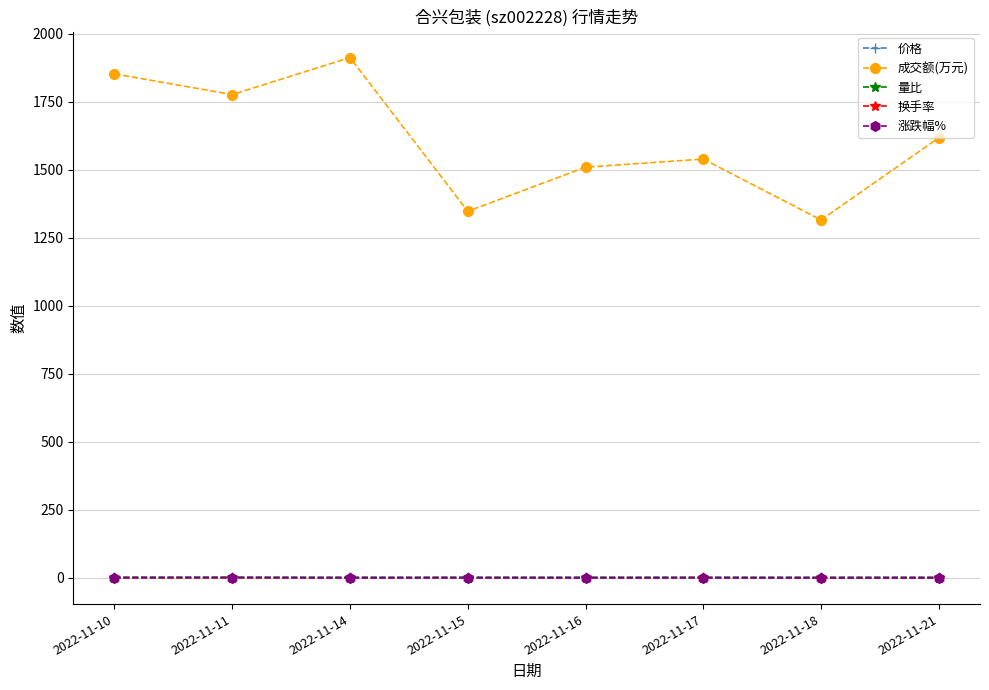

True or false: 价格 and 涨跌幅% cross at least once.

False